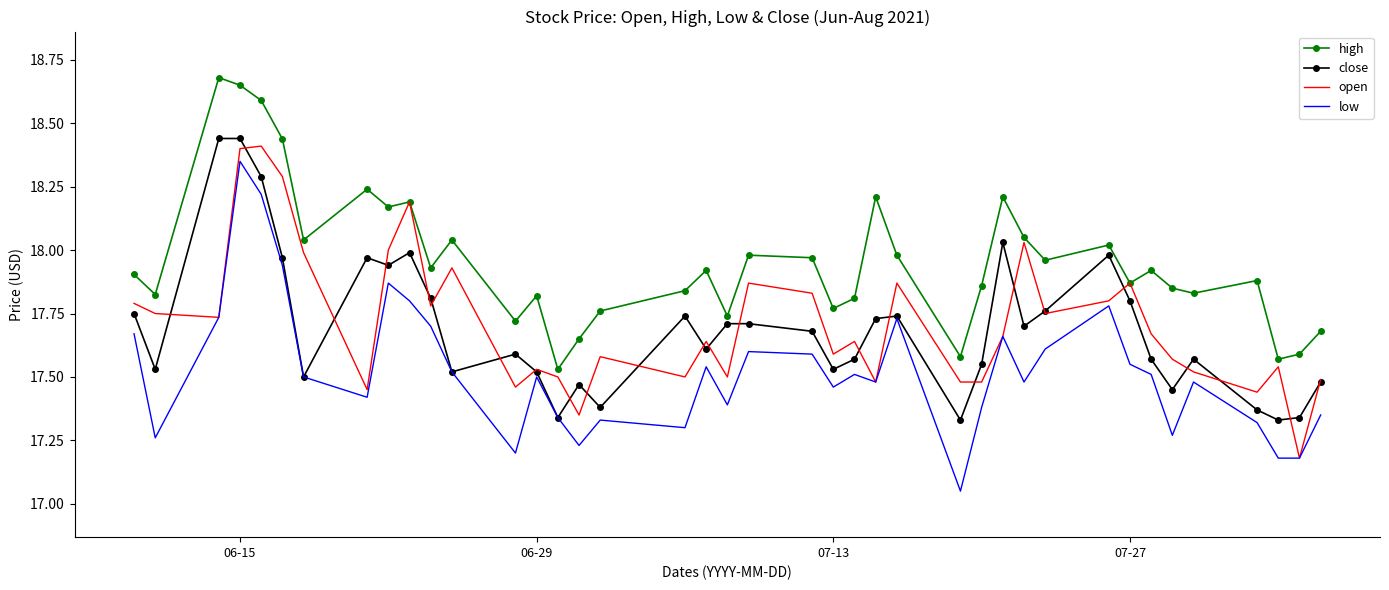

True or false: low and high cross at least once.

False